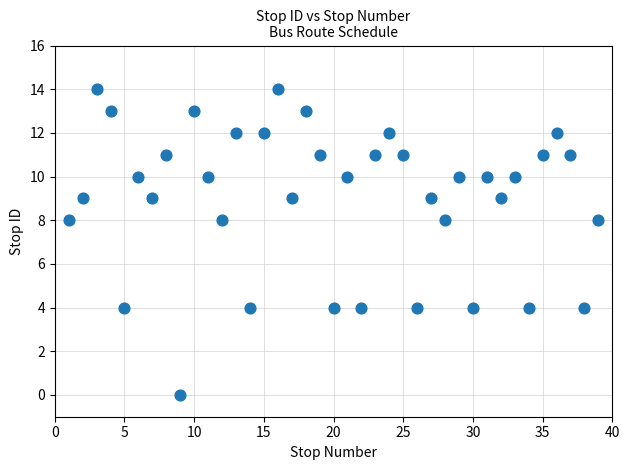

What is the range of X values (max minus min)?

38